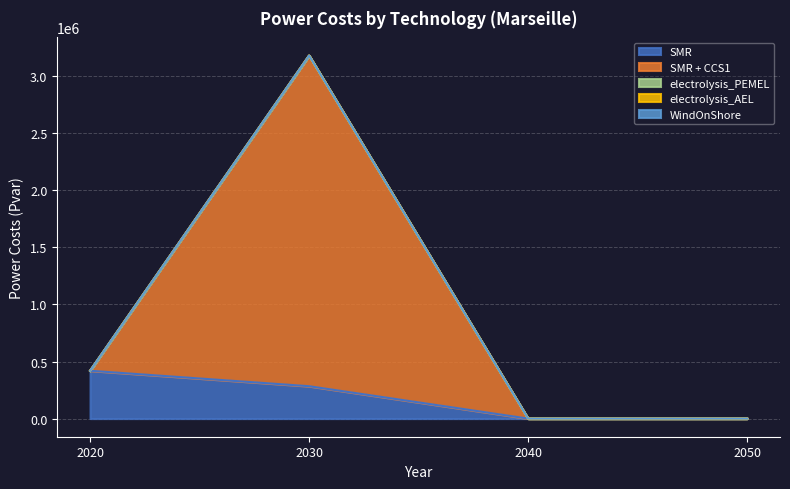

True or false: SMR + CCS1 and electrolysis_PEMEL intersect in this chart.

False